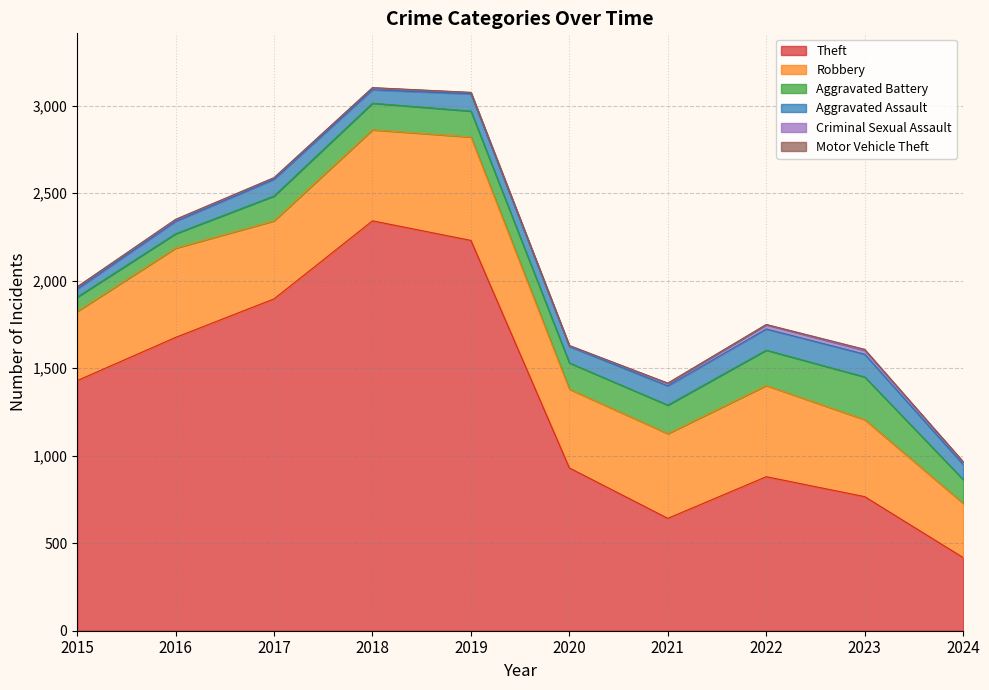

Reading left to right, transcribe all the data shown in this chart.

Theft: 1429	1676	1896	2342	2230	930	642	880	766	418
Robbery: 395	510	446	520	591	450	484	521	440	310
Aggravated Battery: 82	82	142	152	148	150	163	202	244	136
Aggravated Assault: 46	71	95	77	98	94	110	121	130	86
Criminal Sexual Assault: 12	8	8	11	8	3	14	24	22	14
Motor Vehicle Theft: 1	4	2	1	1	3	2	2	6	2